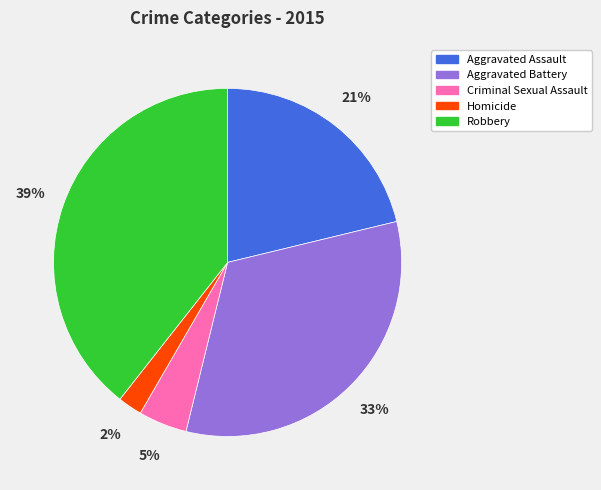

Does Aggravated Battery account for over 50% of the chart?

No